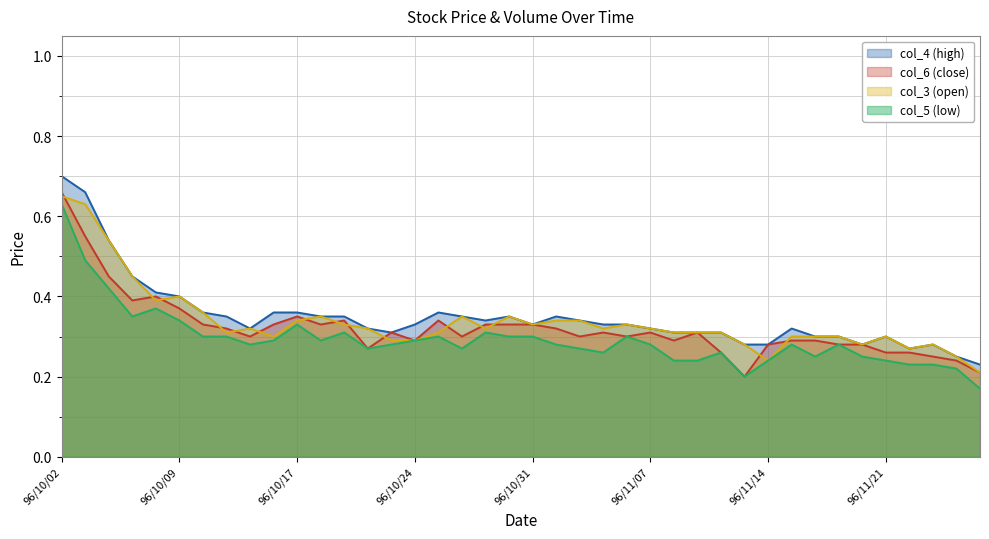

Does the chart display data point markers on the line(s)?

No